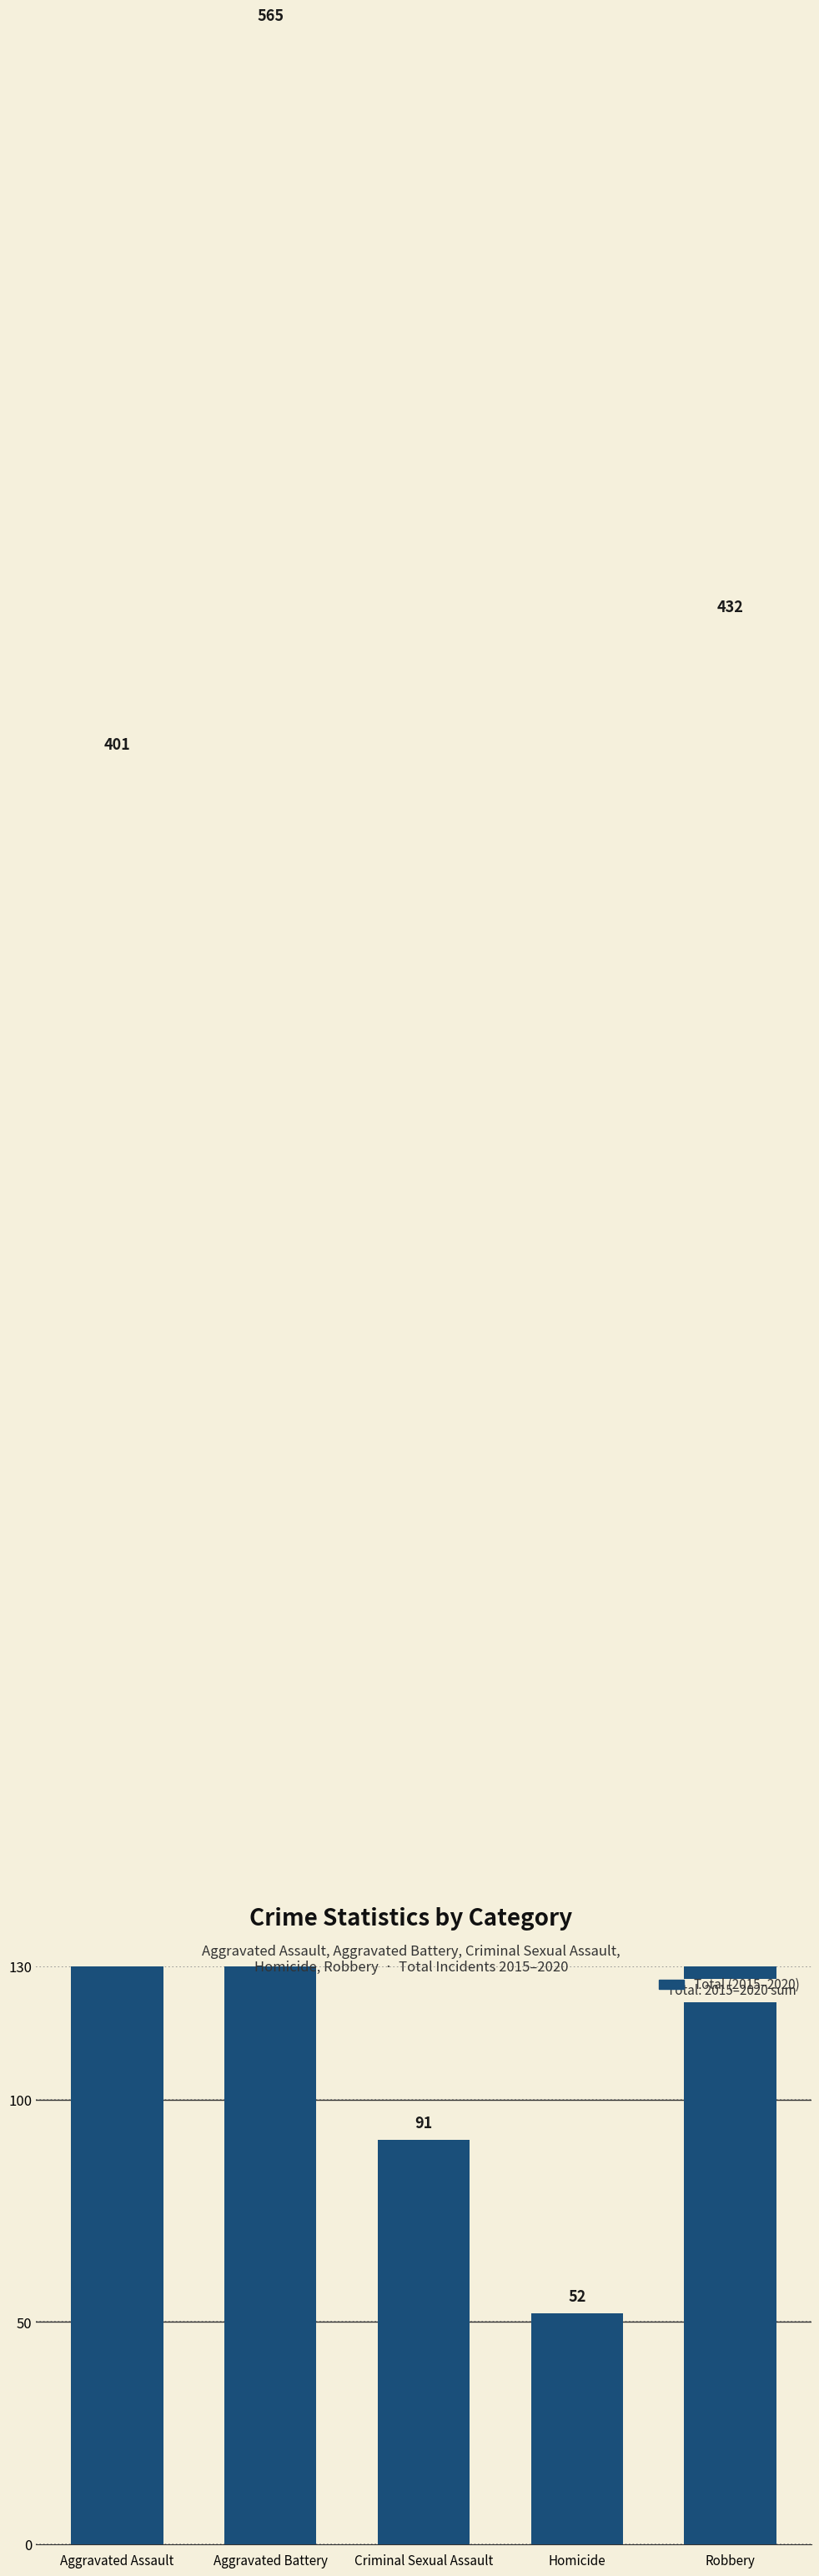

How many distinct data groups are displayed?

1